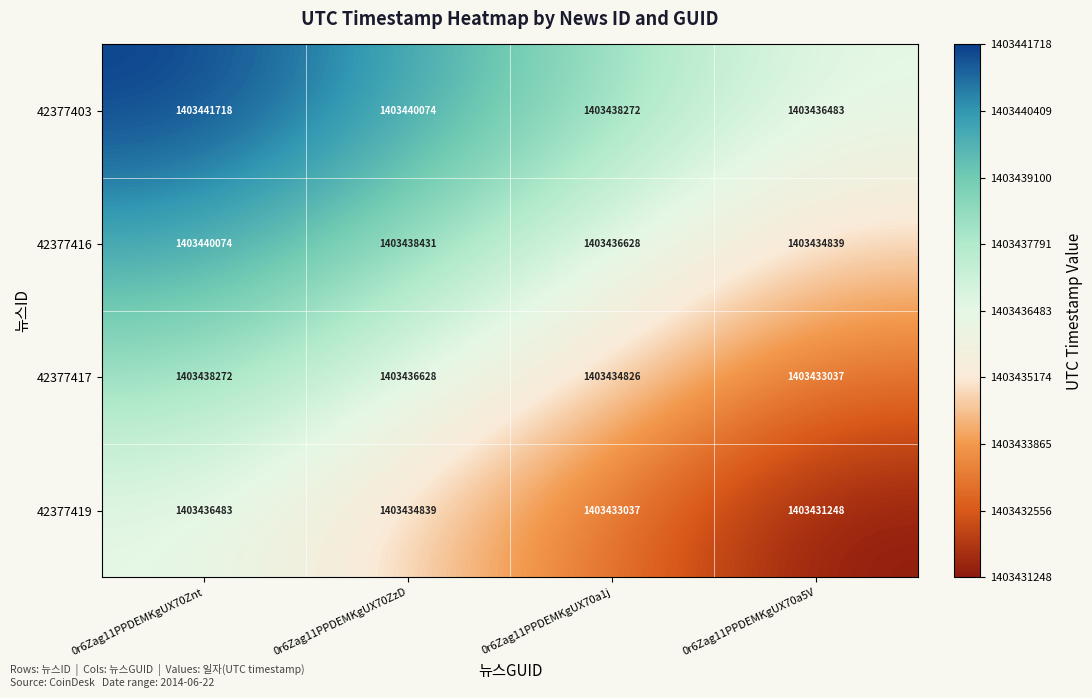

What is the total value across all series at 0r6Zag11PPDEMKgUX70ZzD?

5613749972